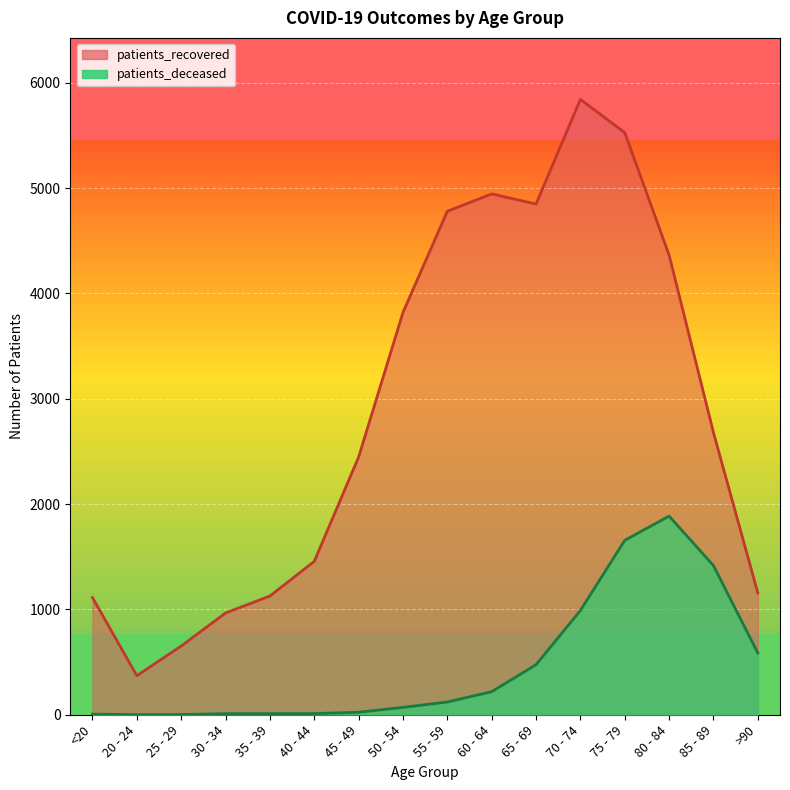

Where is patients_recovered nearest to the value 3106?

85 - 89